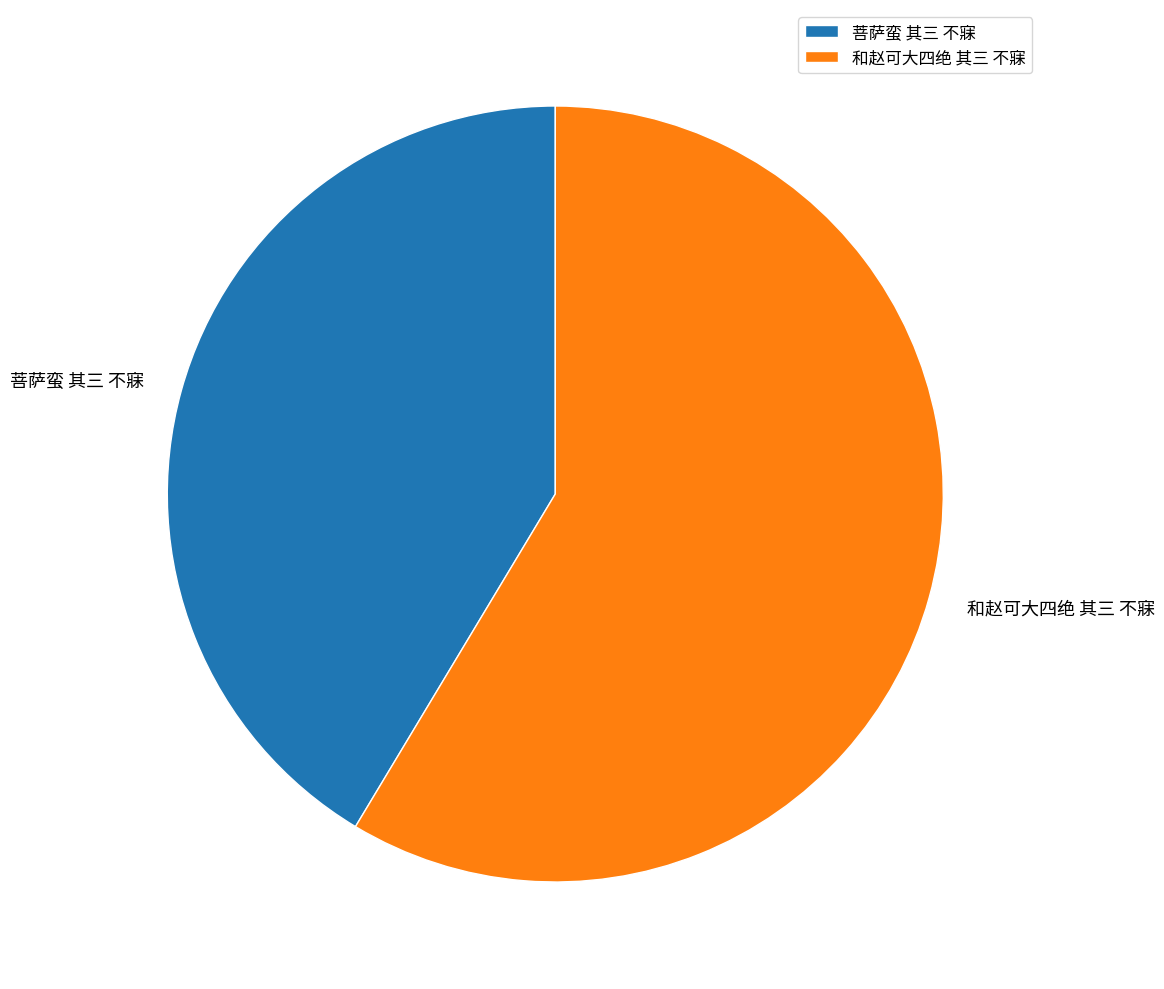

What is the ratio of the value at 和赵可大四绝 其三 不寐 to the value at 菩萨蛮 其三 不寐?

1.4